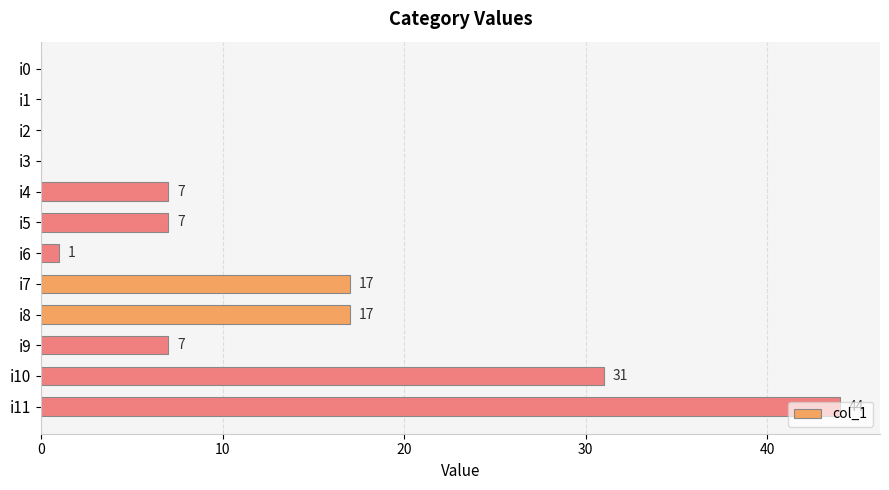

The value at i5 is 7. True or false?

True